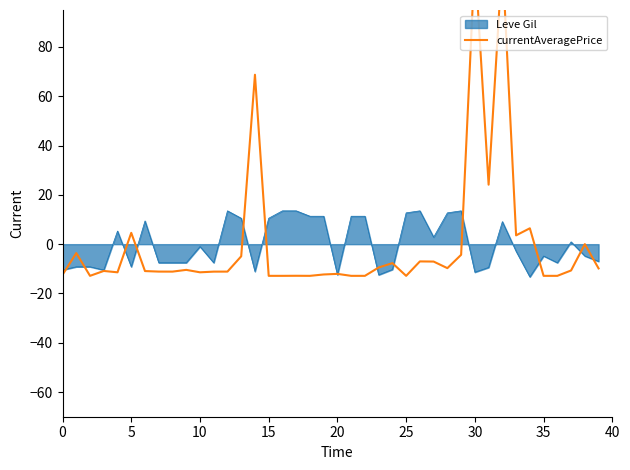

The chart shows a value of -4.6 at 20. True or false?

False